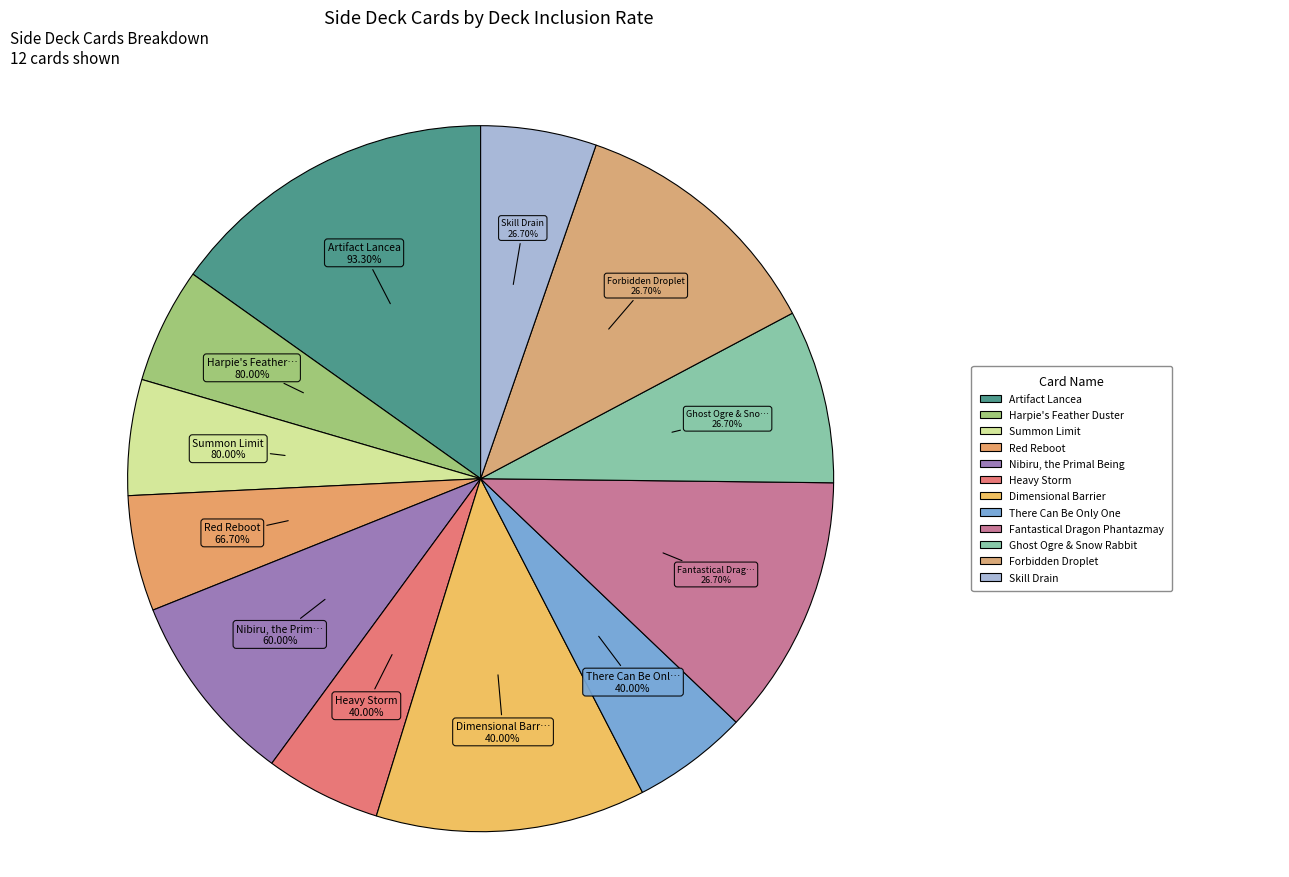

Does Nibiru, the Primal Being account for over 50% of the chart?

No